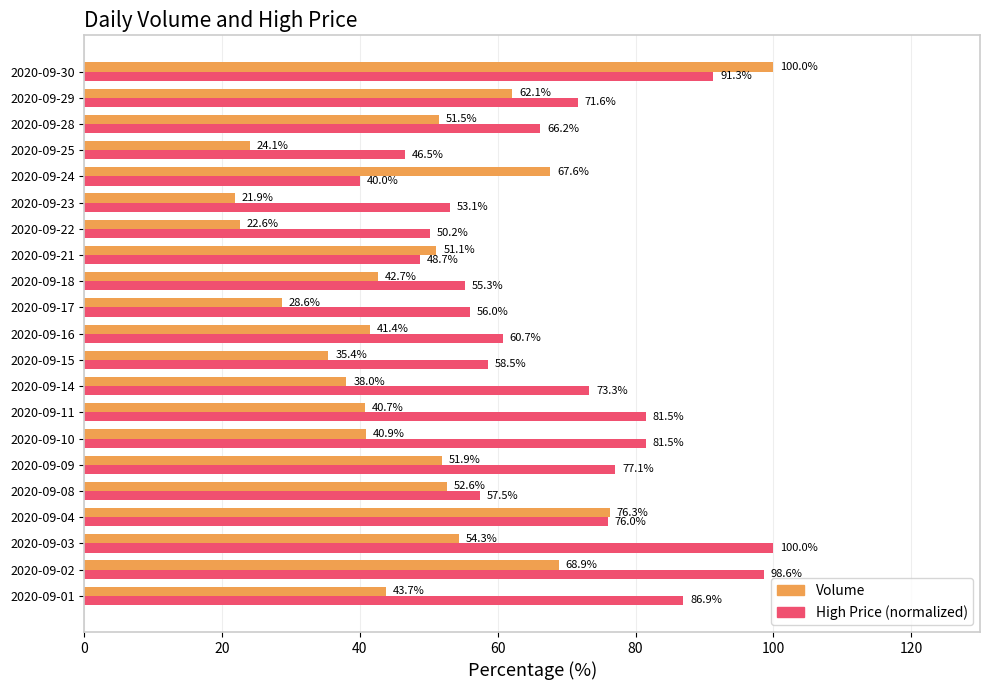

What is the average value of the Volume series?

48.4